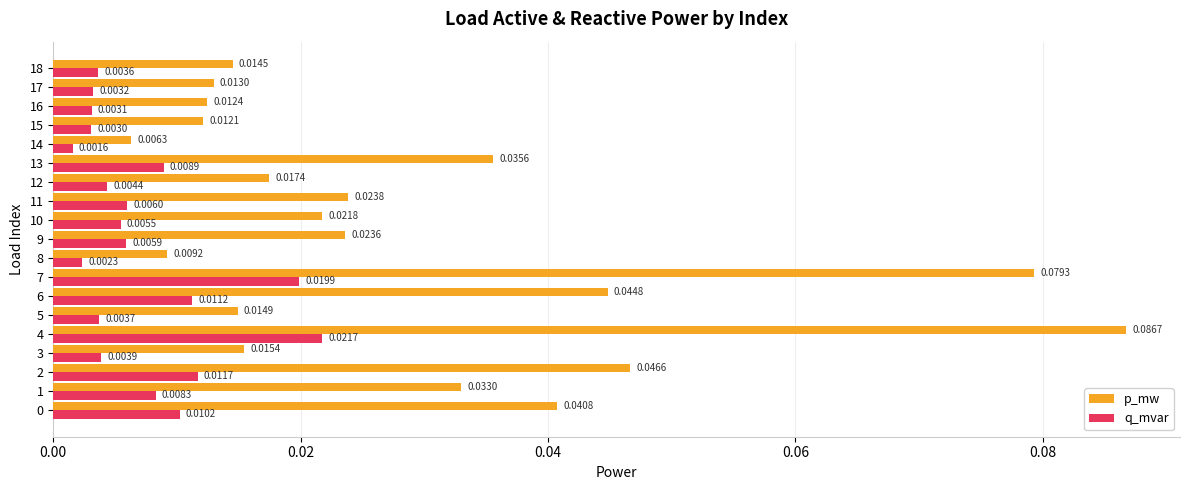

Which series has the largest total across all categories?

p_mw